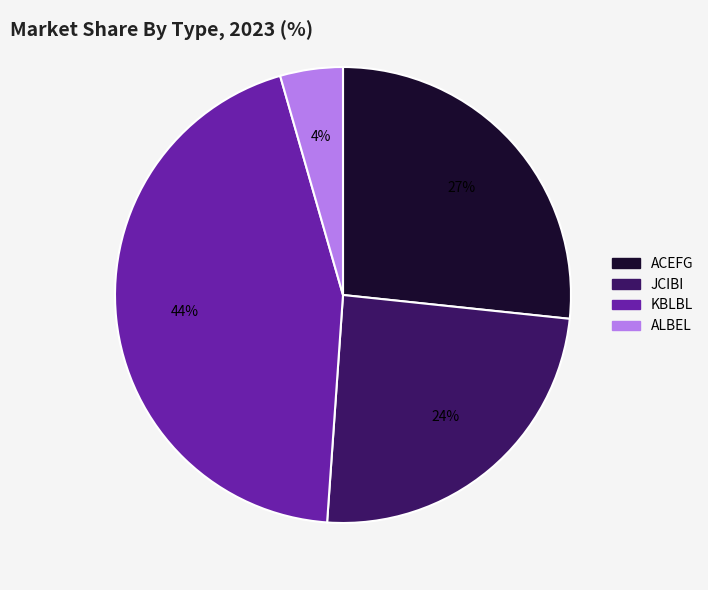

How many slices are in this pie chart?

4